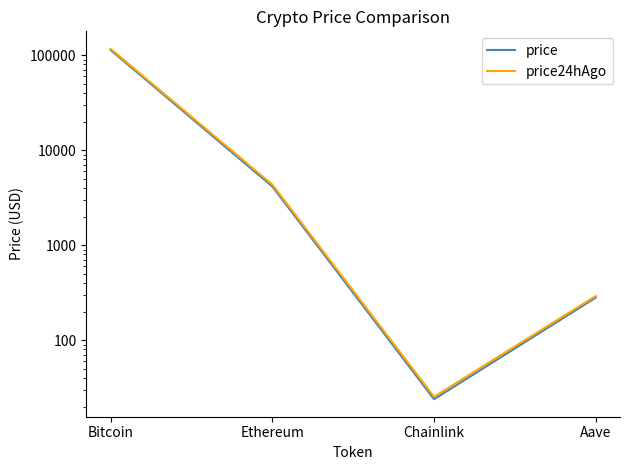

The value of price at Chainlink is 24.0. True or false?

True